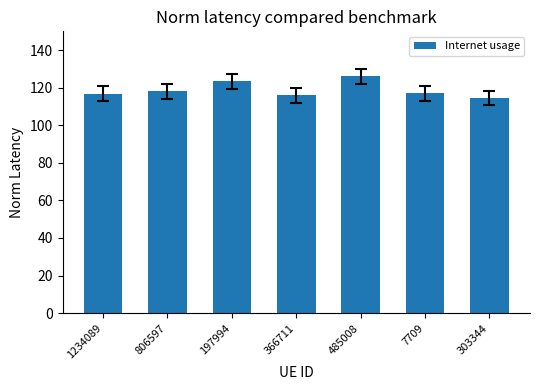

What is the ratio of the value at 303344 to the value at 485008?

0.9